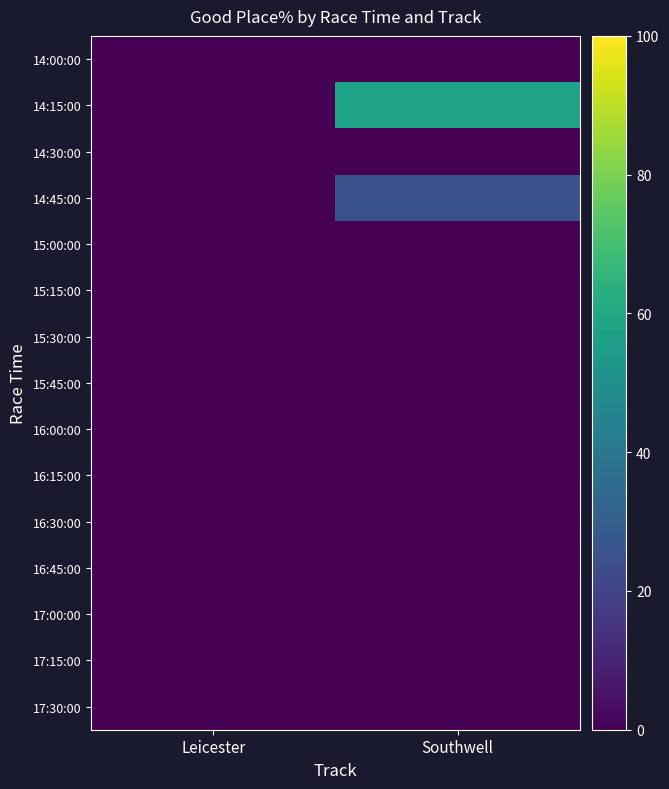

Which label corresponds to the largest value in the chart?

Southwell